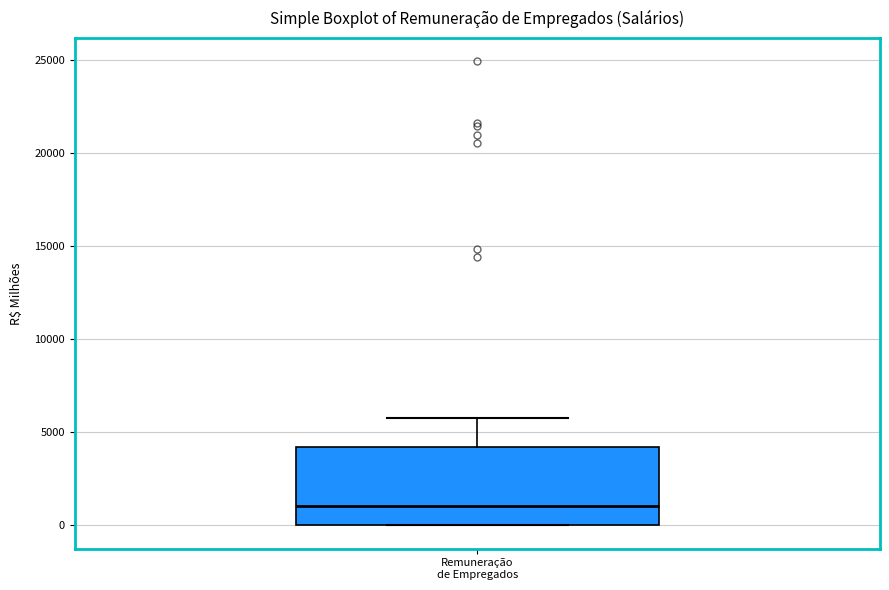

Read this box plot against the y-axis: the position of the median line, the range covered by the box, and the ends of both whiskers. The values are not printed on the chart, so give them approximately, as read against the axis.

median 1000, box 0 to 4000, whiskers 0 to 5500